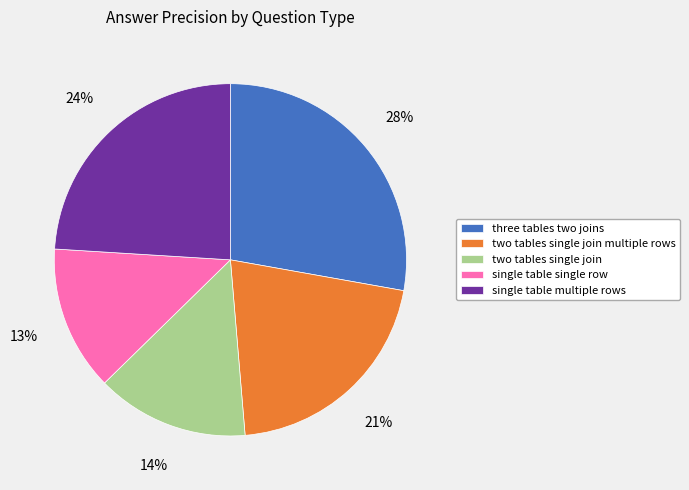

Count the number of slices in the pie.

5